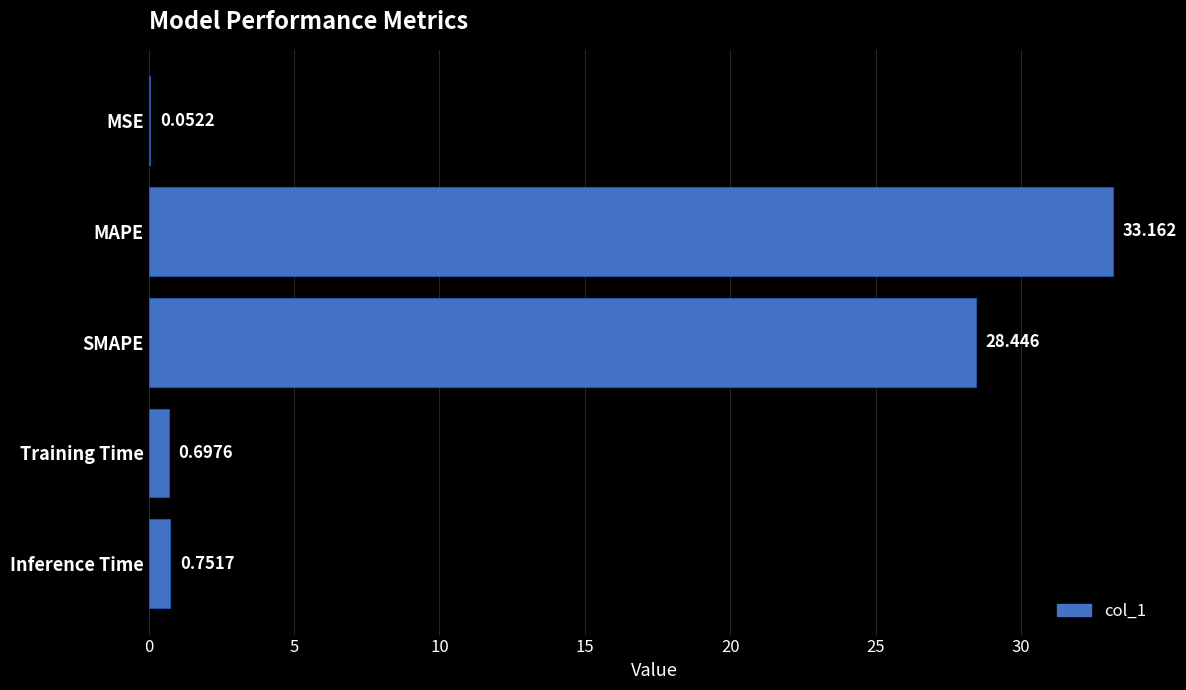

Are the bars horizontal?

Yes